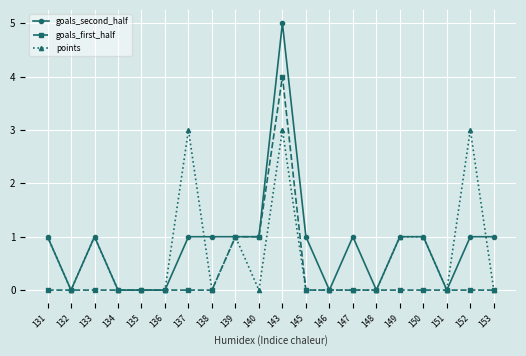

Reading left to right, list all the values displayed in this chart.

goals_second_half: 1	0	1	0	0	0	1	1	1	1	5	1	0	1	0	1	1	0	1	1
goals_first_half: 0	0	0	0	0	0	0	0	1	1	4	0	0	0	0	0	0	0	0	0
points: 1	0	1	0	0	0	3	0	1	0	3	0	0	0	0	1	1	0	3	0